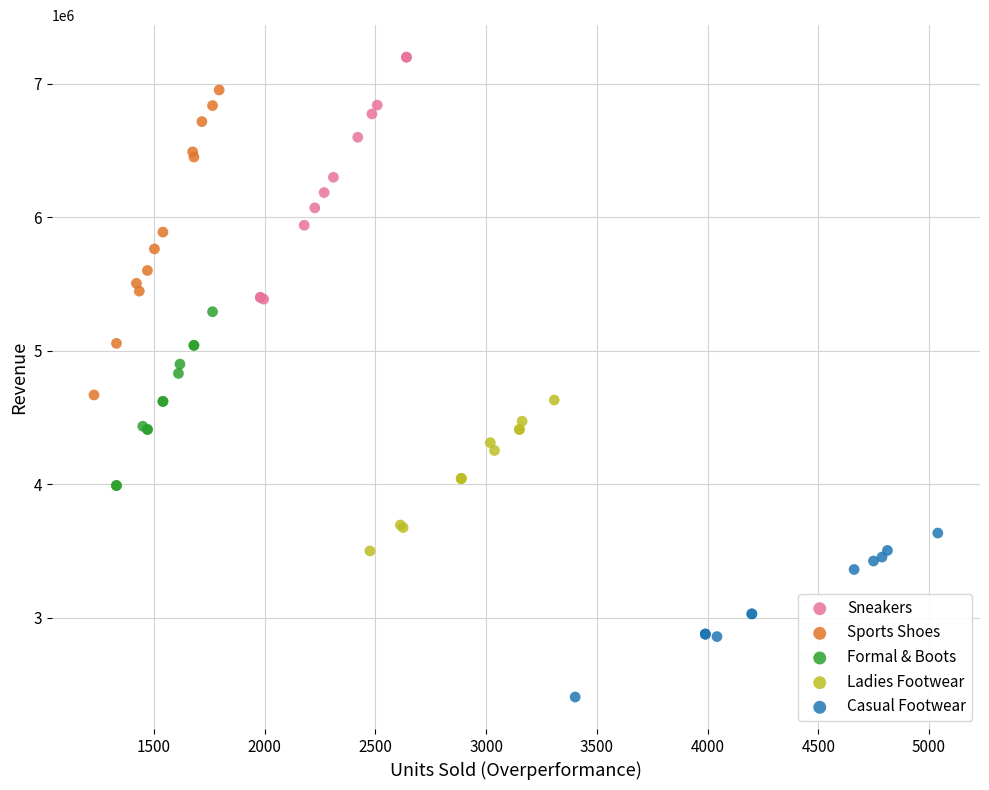

Which series reaches the minimum Y coordinate?

Casual Footwear